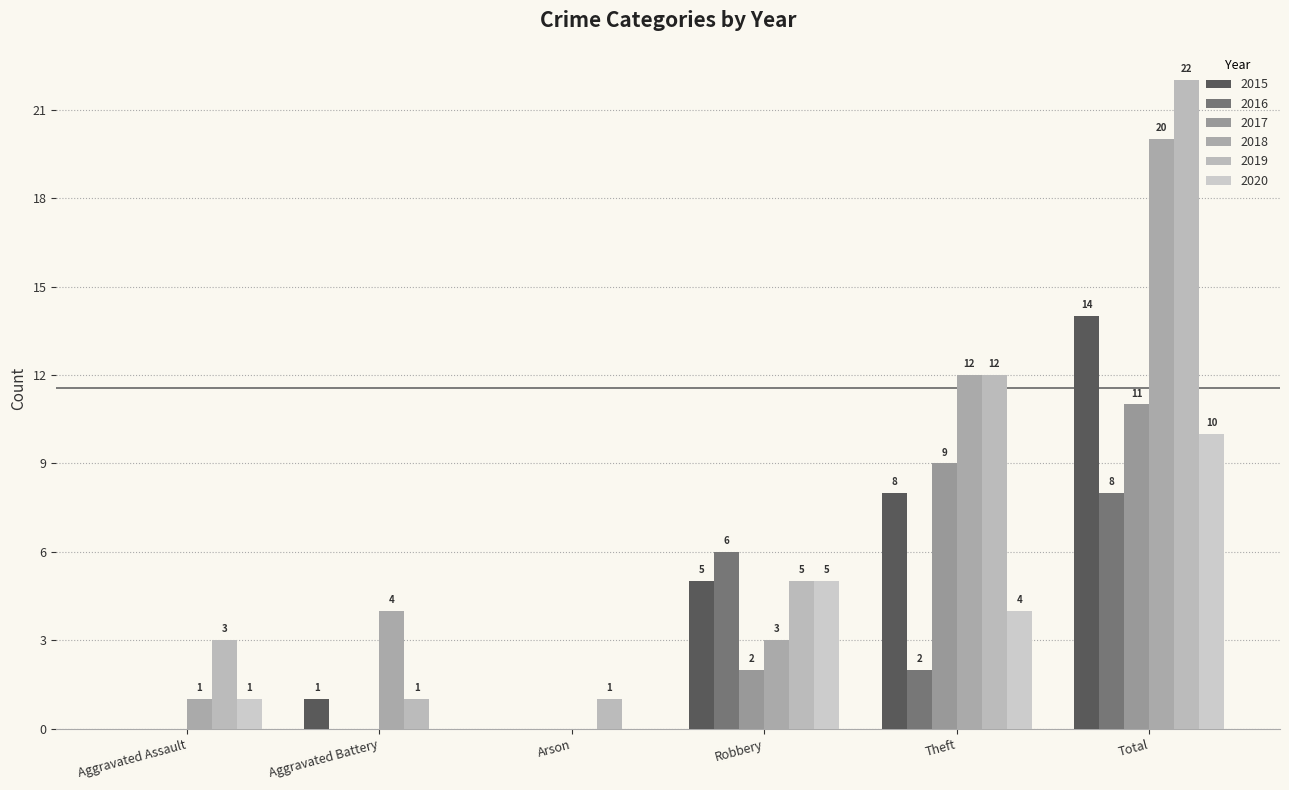

At which category does the chart reach its minimum across all series?

Aggravated Assault